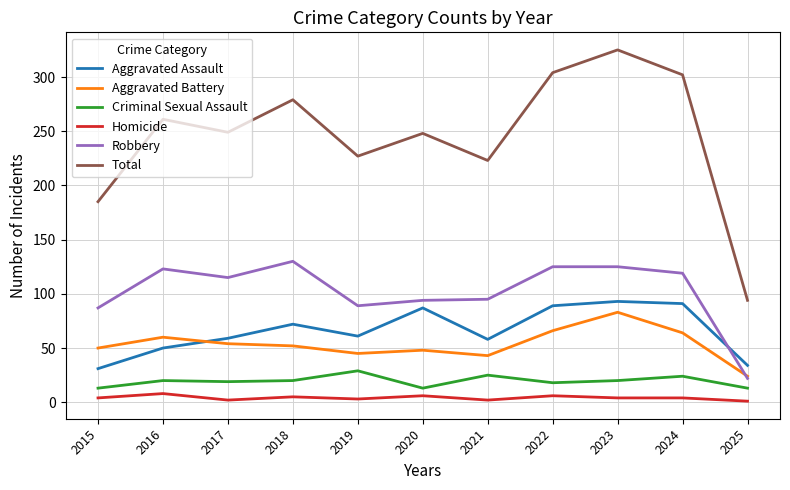

What is the sum of all Homicide values?

45